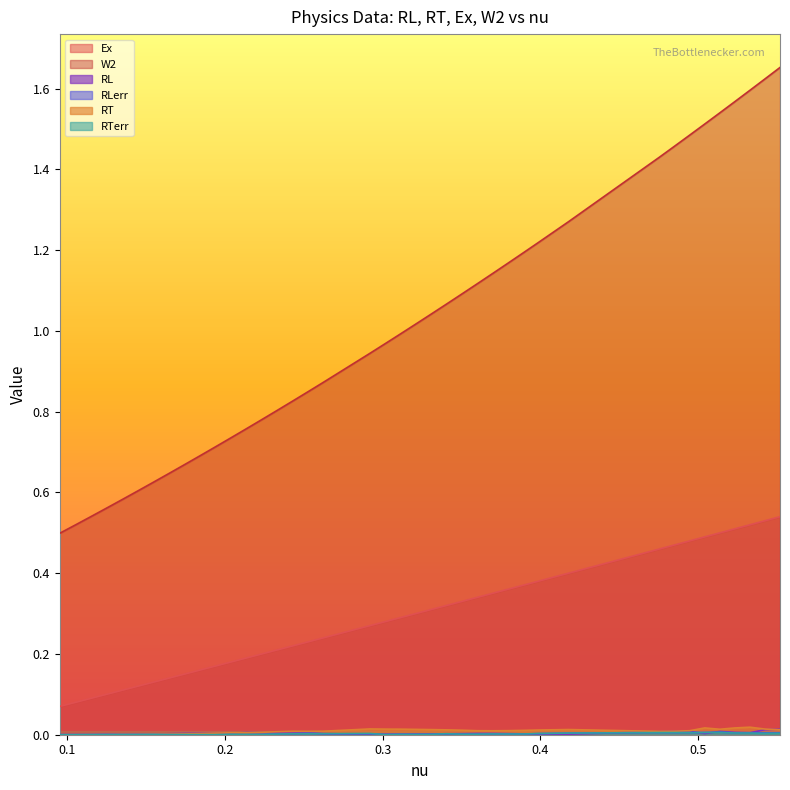

Which series has the largest total across all categories?

W2